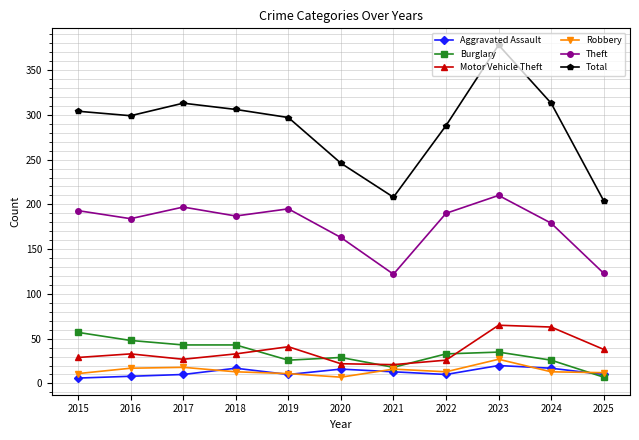

At which category does Theft reach its first local peak?

2017